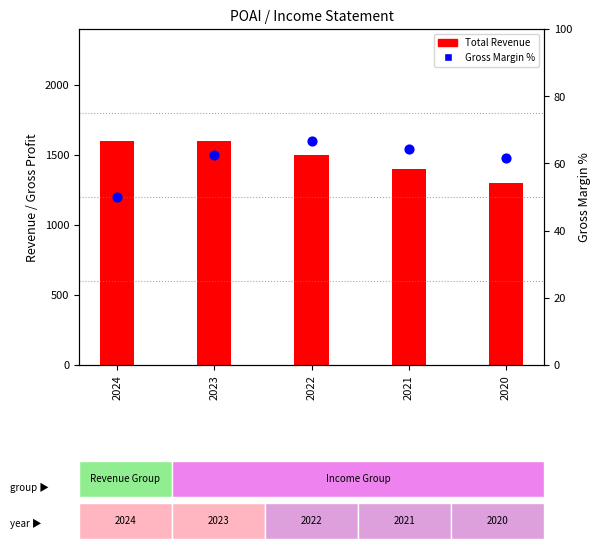

Is the value of Gross Margin % at 2024 greater than the value of Total Revenue at 2022?

No